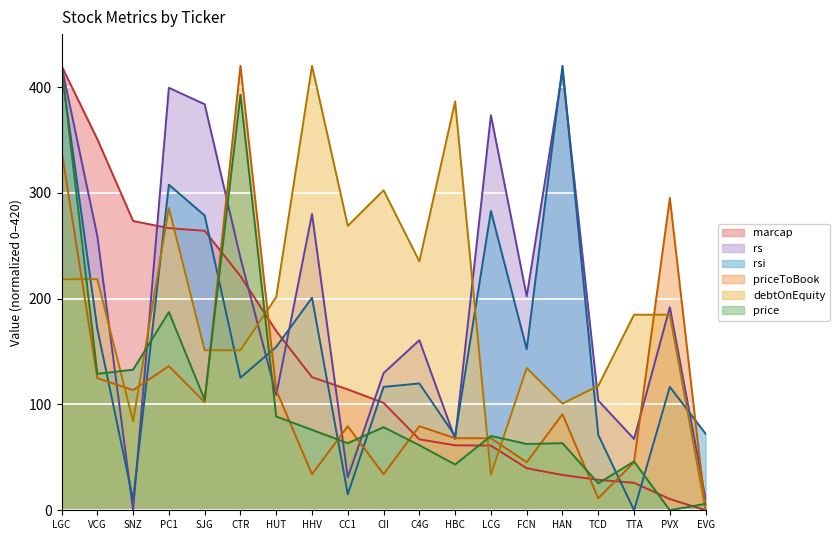

At which category does debtOnEquity reach its first local peak?

PC1